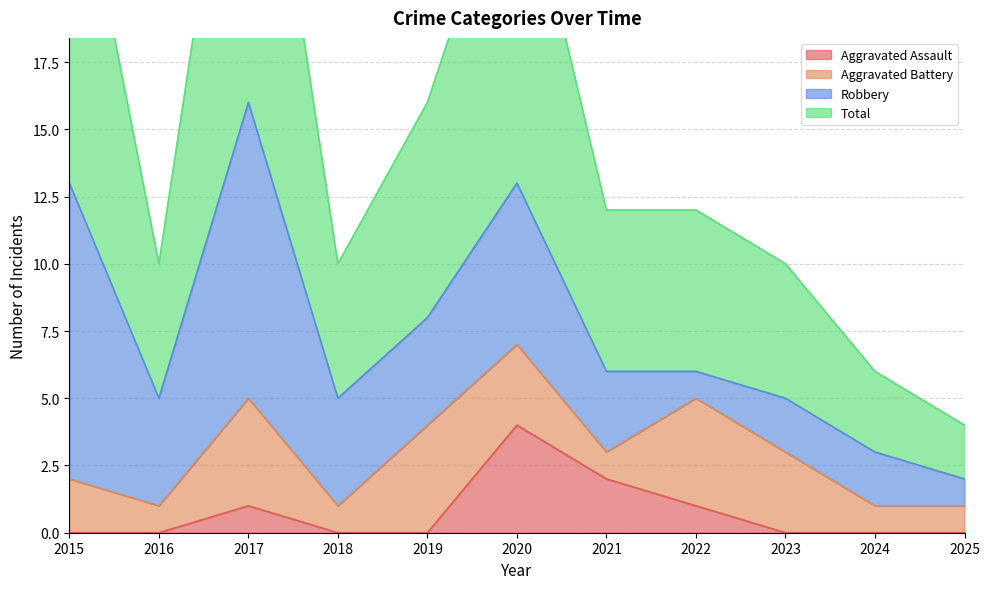

The Total series shows 28 at 2019. True or false?

False